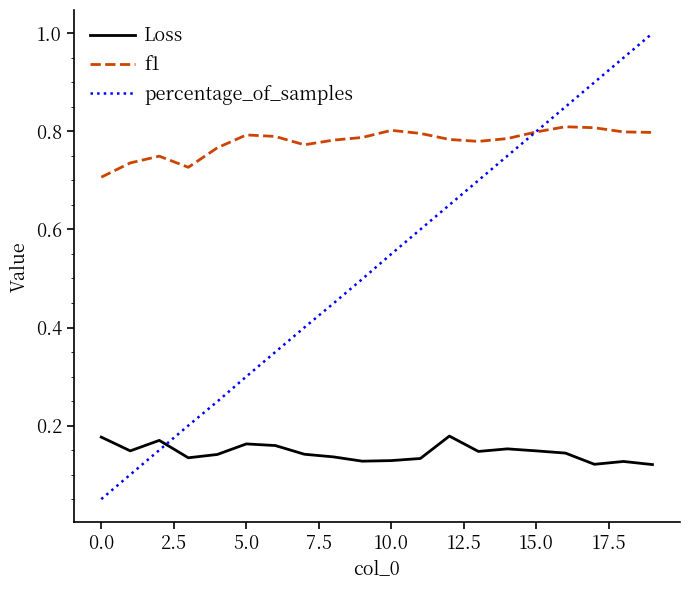

Which series has the largest total across all categories?

f1